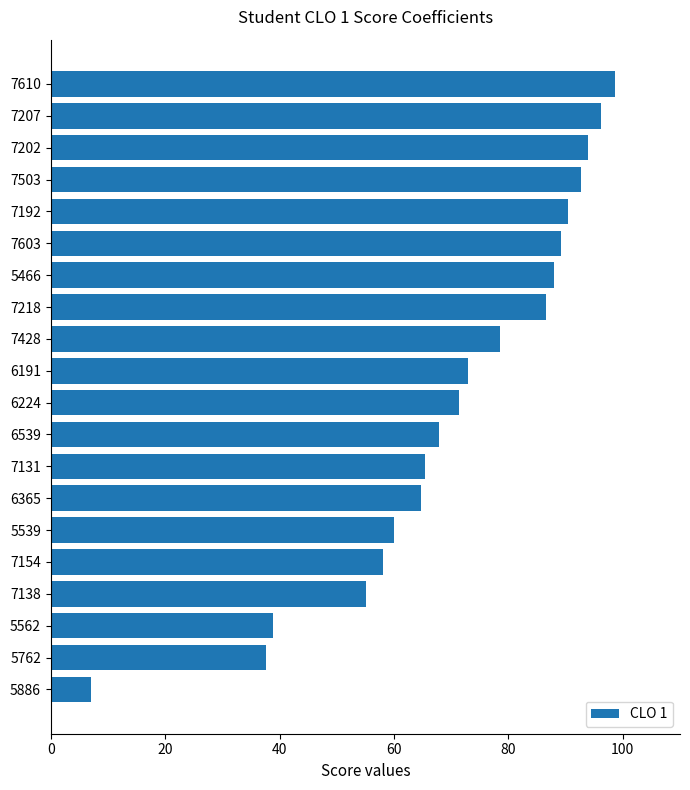

What is the average value?

70.7